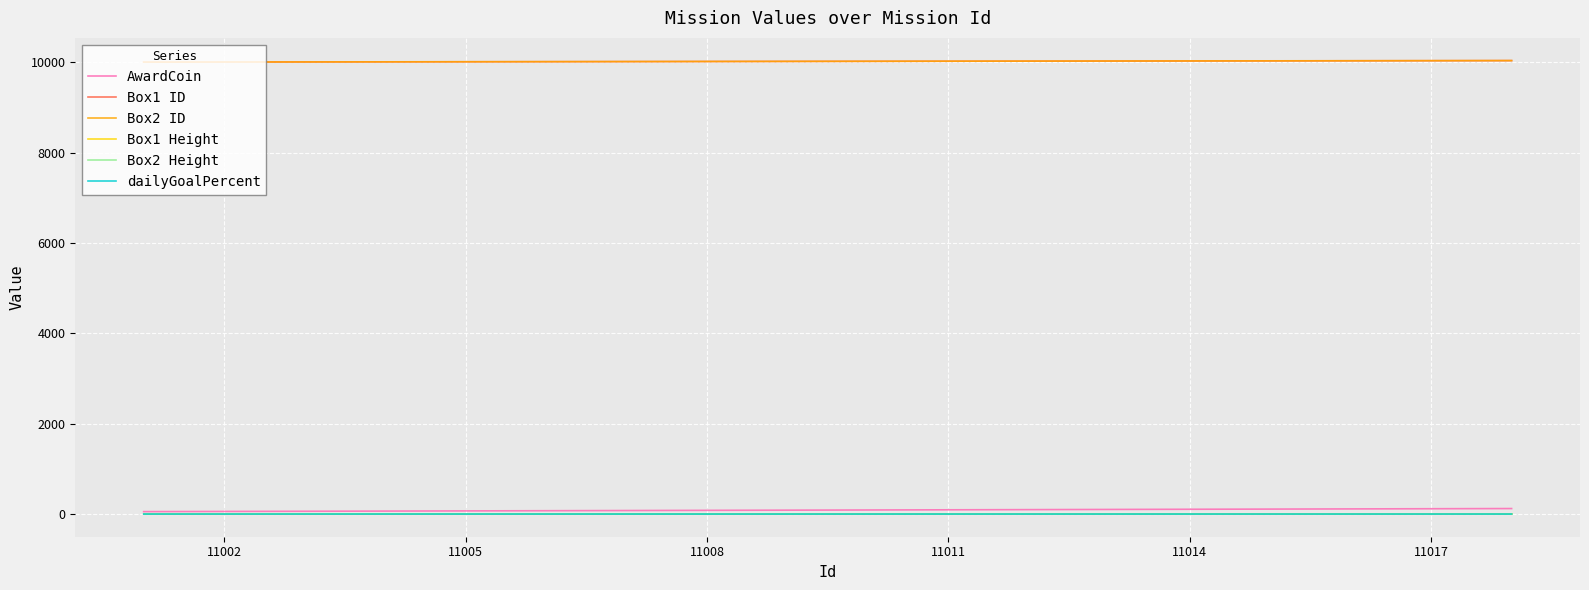

True or false: Box1 ID and Box1 Height cross at least once.

False